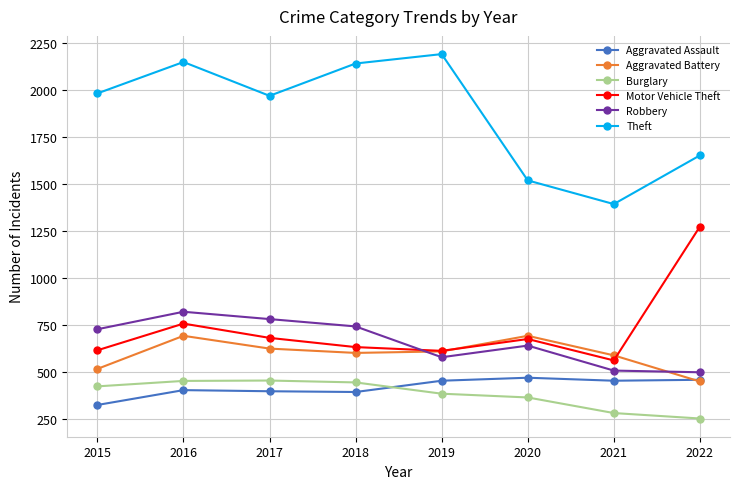

Where is the first local minimum for Theft?

2017